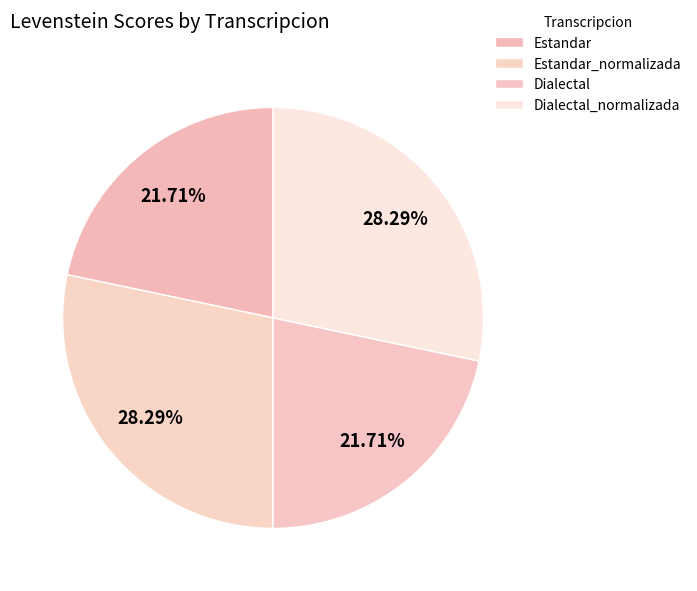

How many slices are in this pie chart?

4